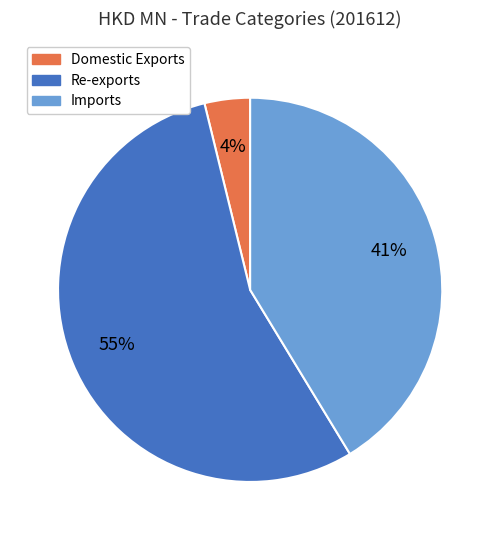

To the nearest percent, what percentage of the pie is Imports?

41%